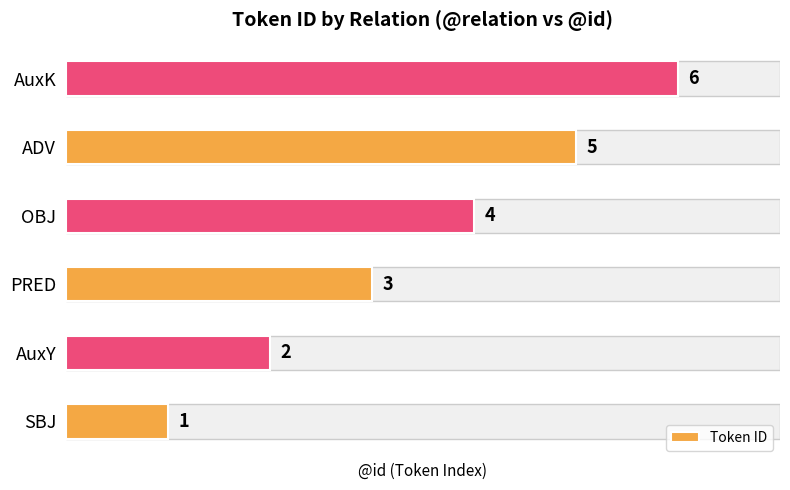

How many data points are above 4?

2